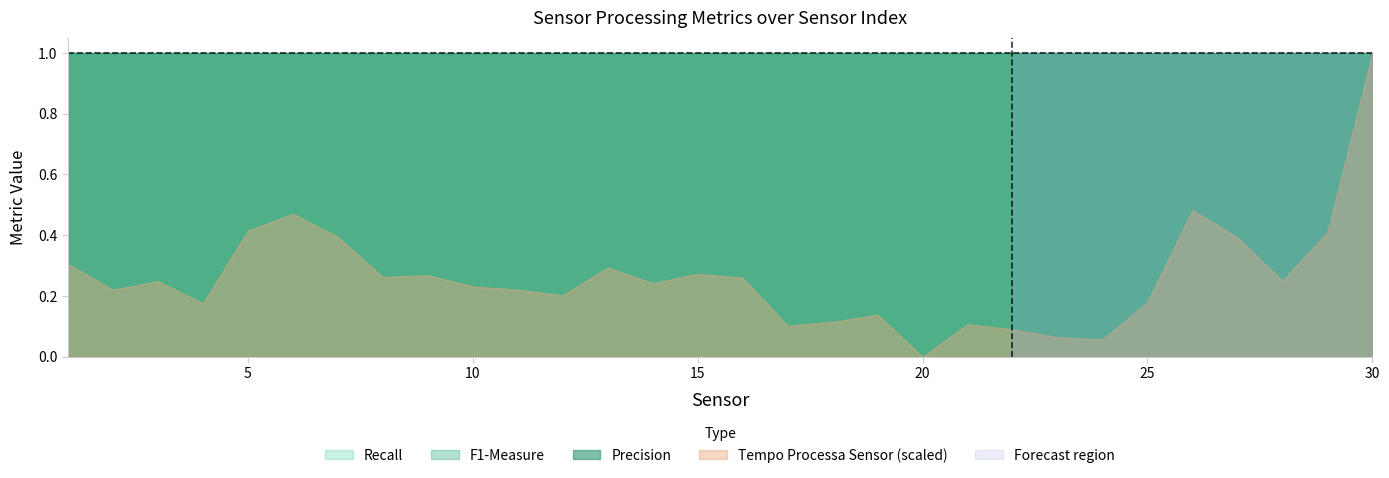

What is the sum of the Precision values at 29 and 14?

2.0